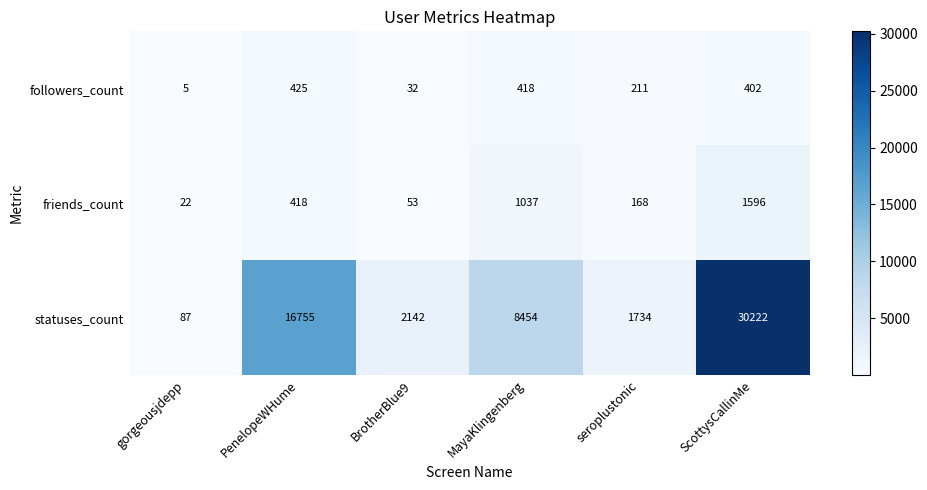

What is the average value of the followers_count series?

249